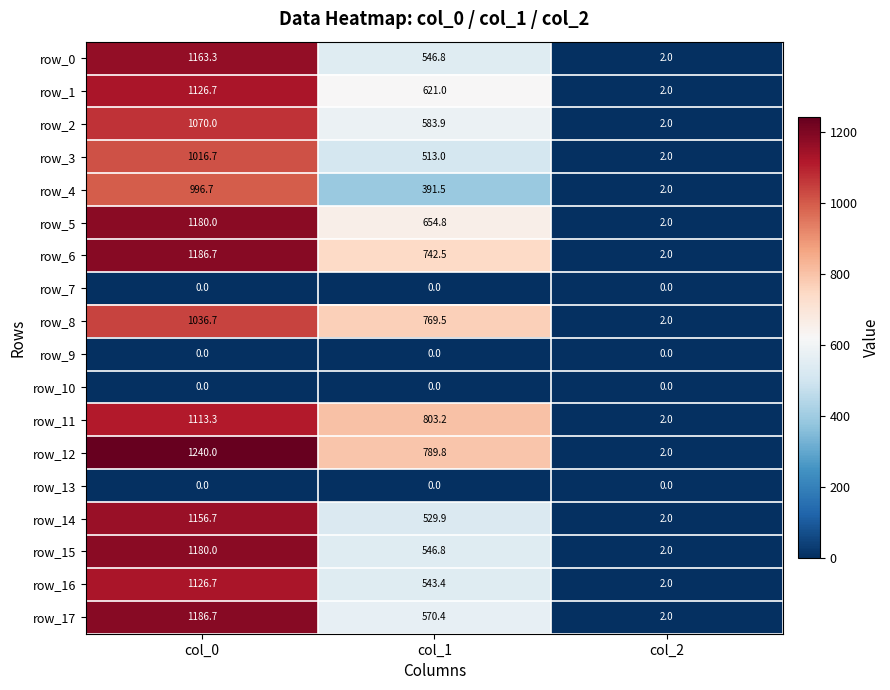

How many categories are shown in the chart?

3